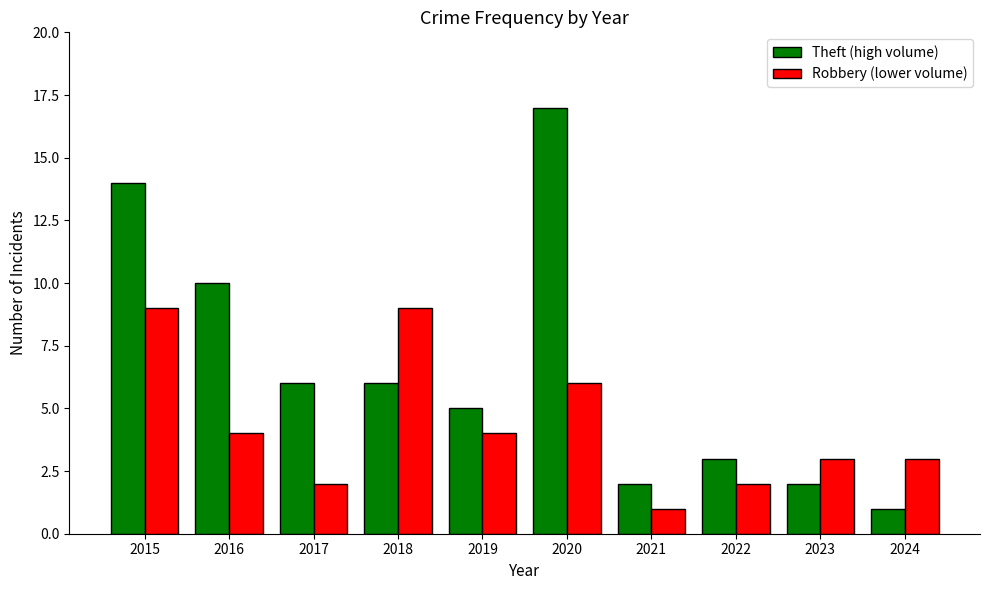

The value of Robbery (lower volume) at 2021 is 1. True or false?

True